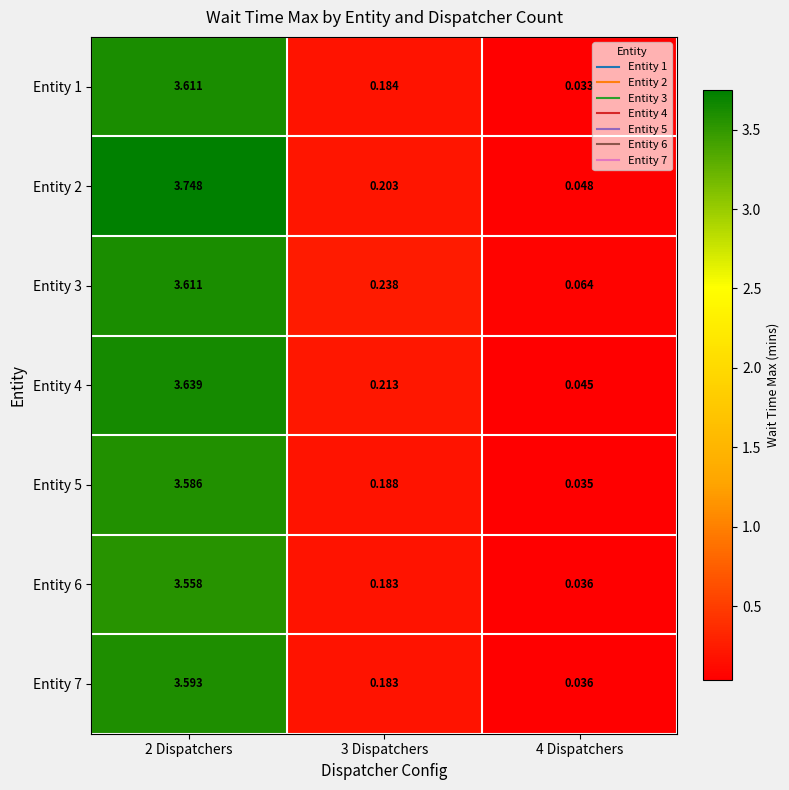

Is the value of Entity 6 at 3 Dispatchers greater than the value of Entity 5 at 2 Dispatchers?

No